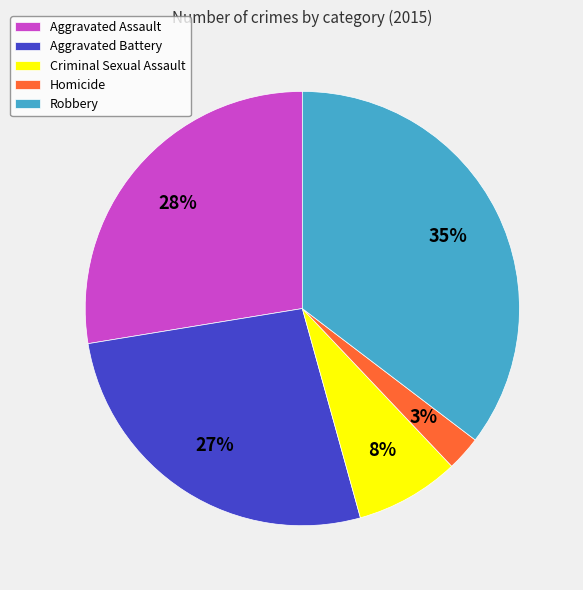

Which category has the biggest portion of the pie?

Robbery